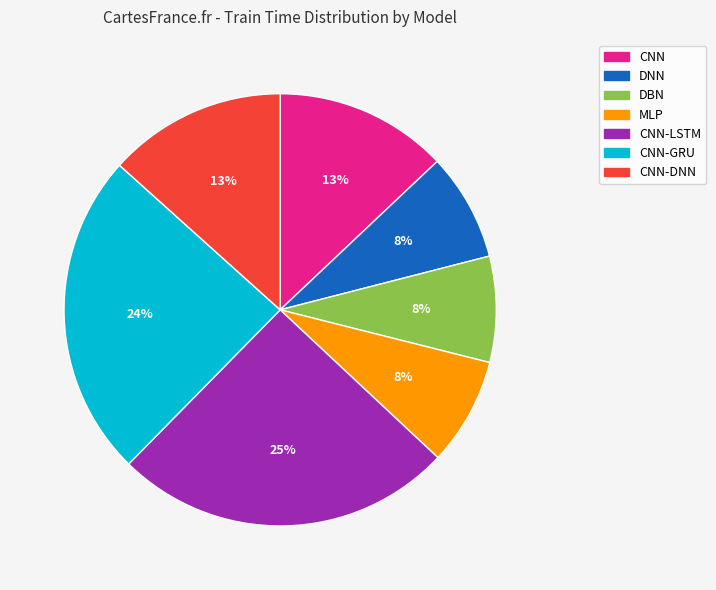

How many slices are in this pie chart?

7